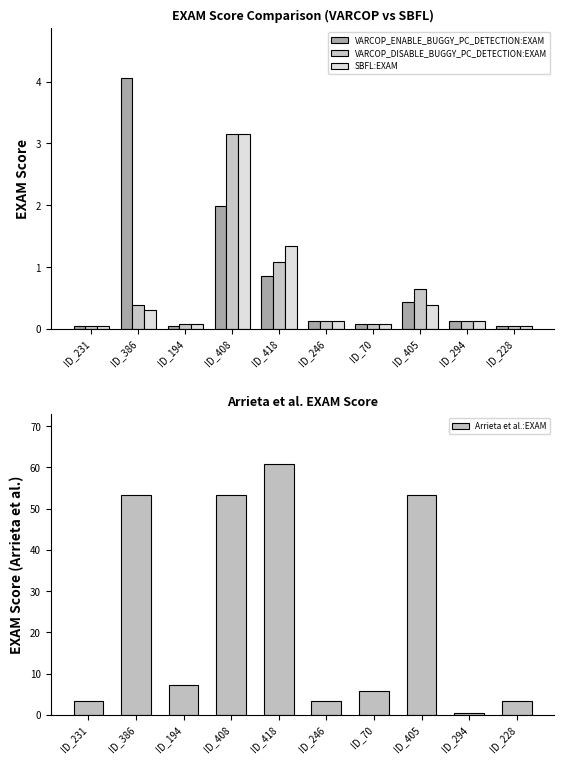

Is it true that VARCOP_ENABLE_BUGGY_PC_DETECTION:EXAM equals 0.0 at ID_228?

True